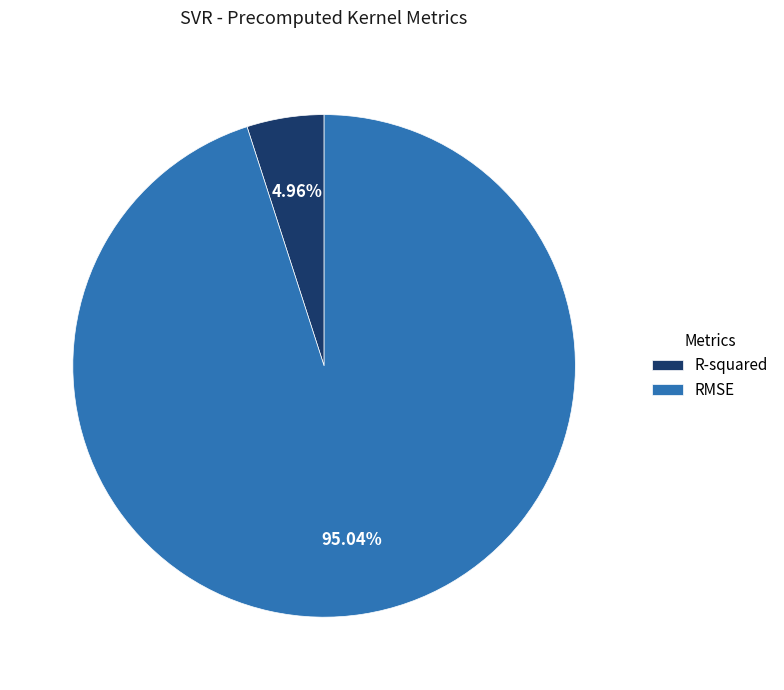

Rank the categories by value from highest to lowest.

RMSE, R-squared